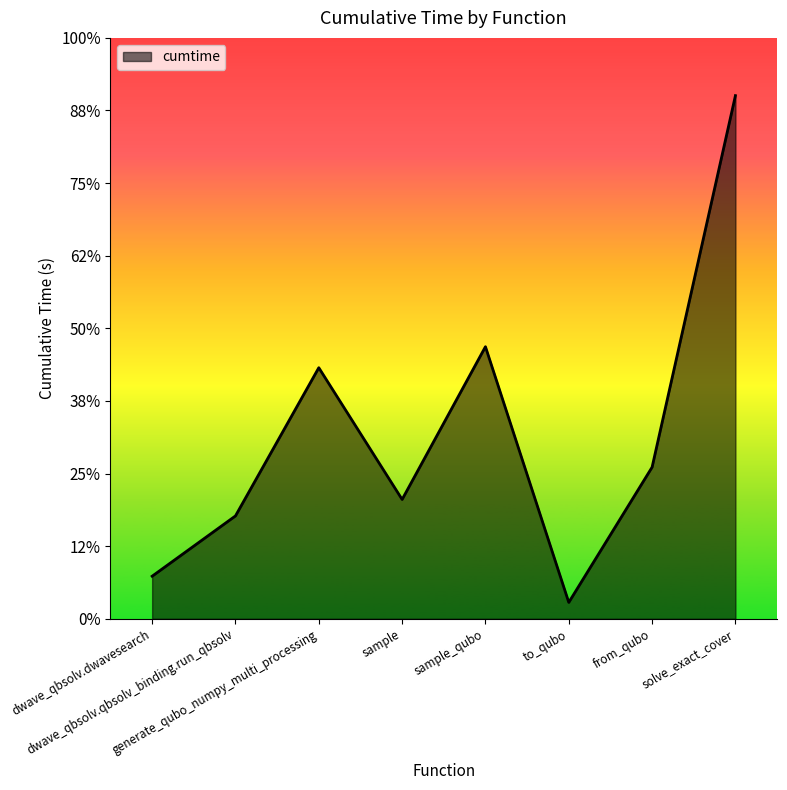

Which has a higher value, dwave_qbsolv.qbsolv_binding.run_qbsolv or generate_qubo_numpy_multi_processing?

generate_qubo_numpy_multi_processing